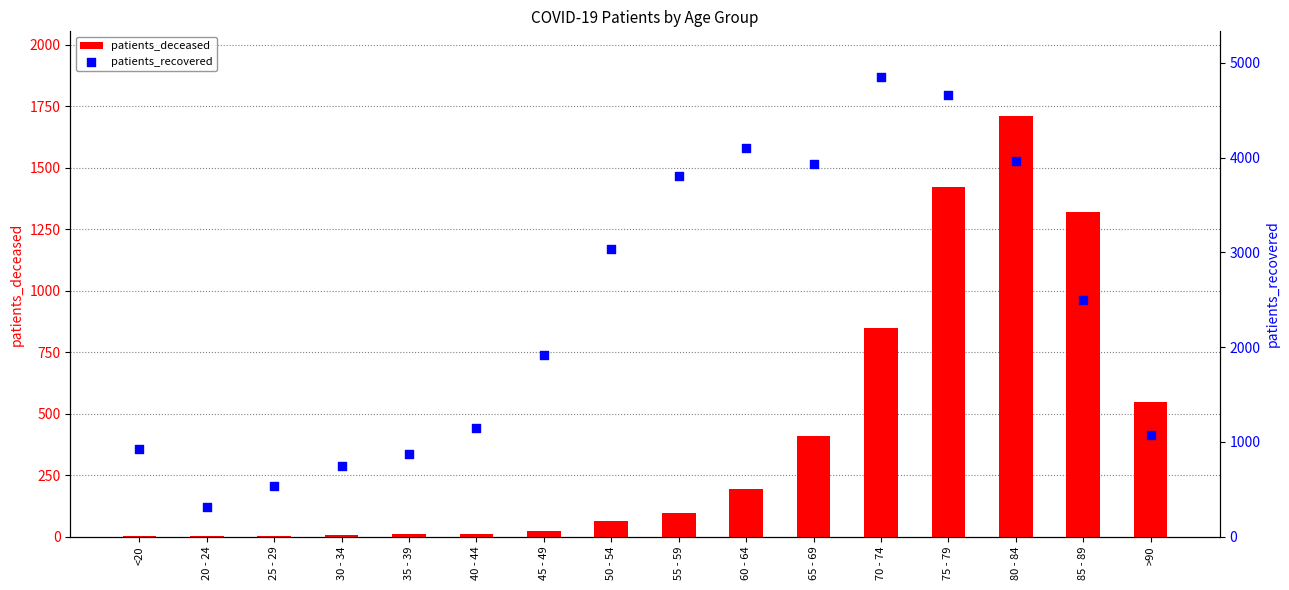

At how many categories does at least one series exceed 1311?

9